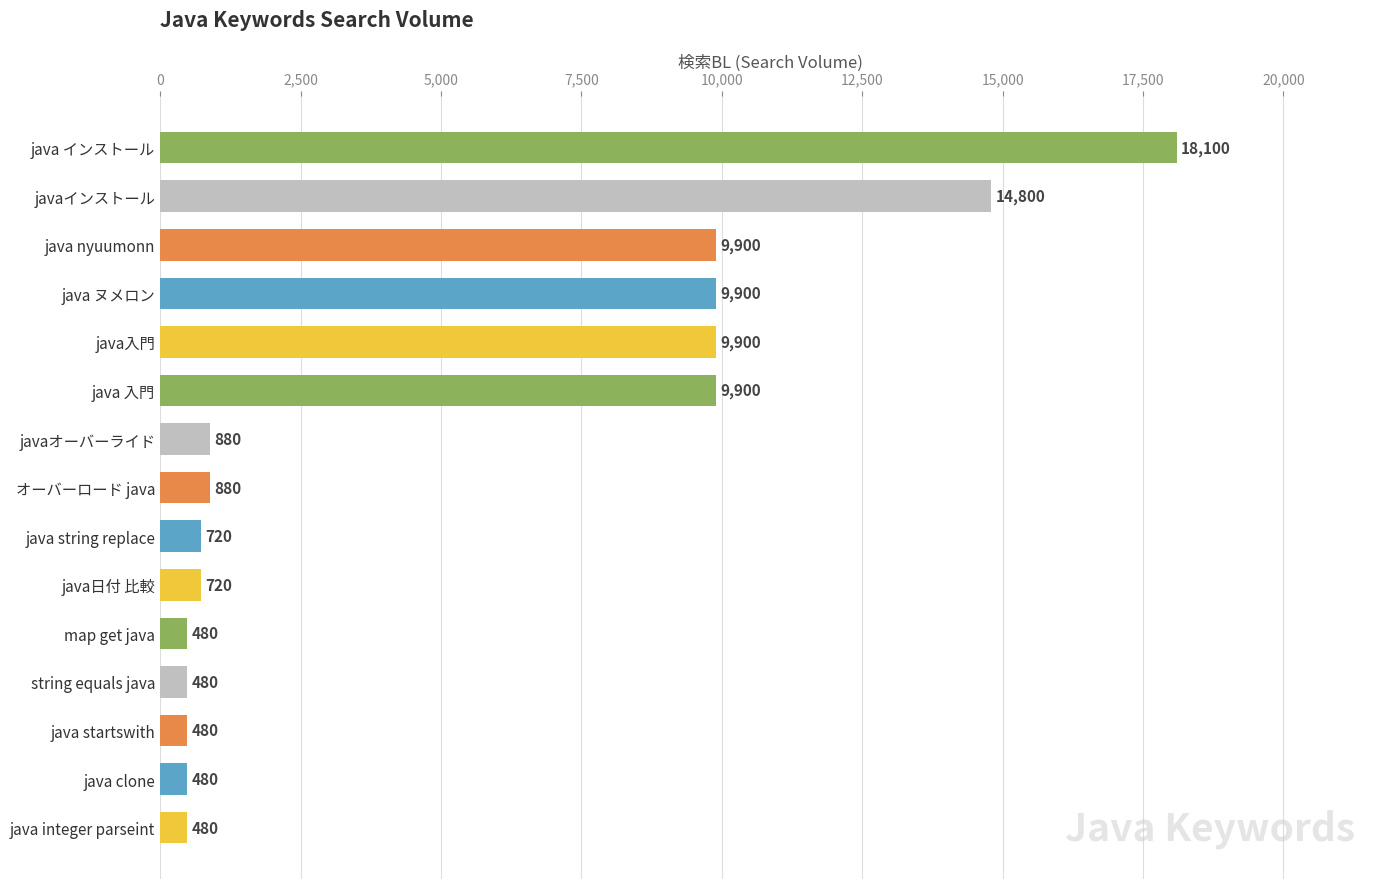

Does the chart contain stacked bars?

No